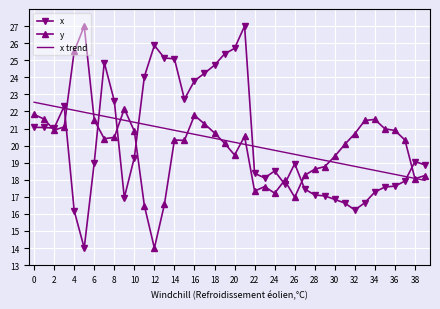

What is the maximum value shown in the chart?

27.0